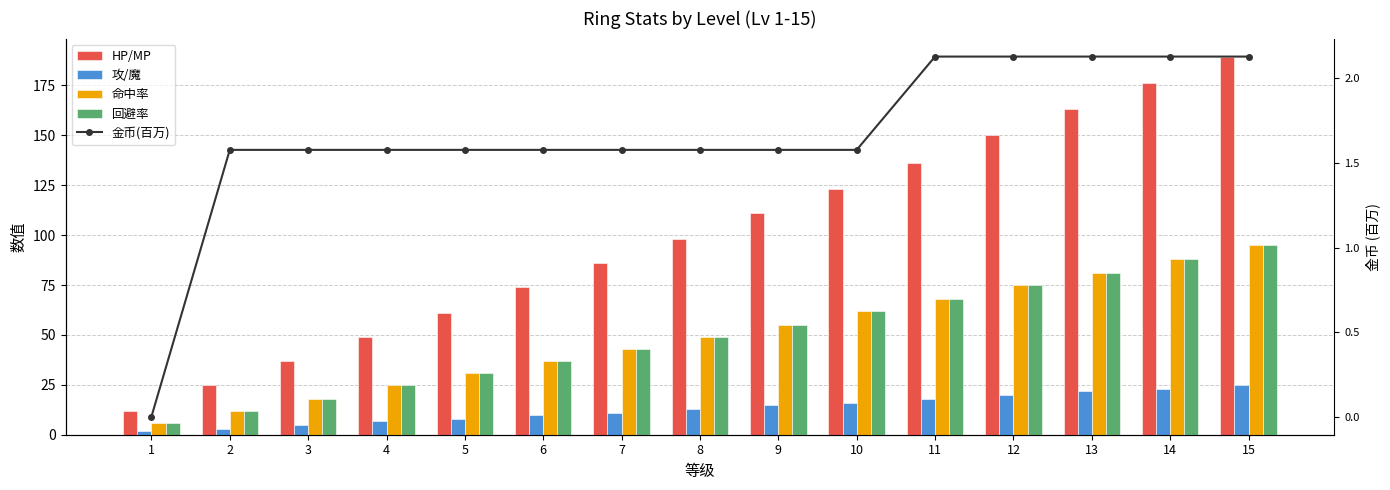

Which has a higher value, 3 or 4?

4